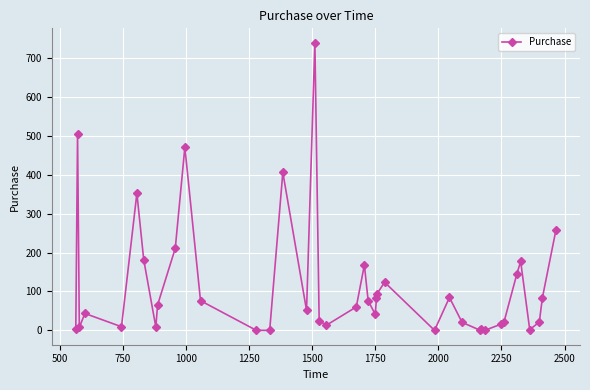

What is the difference between the maximum and minimum values?

740.2